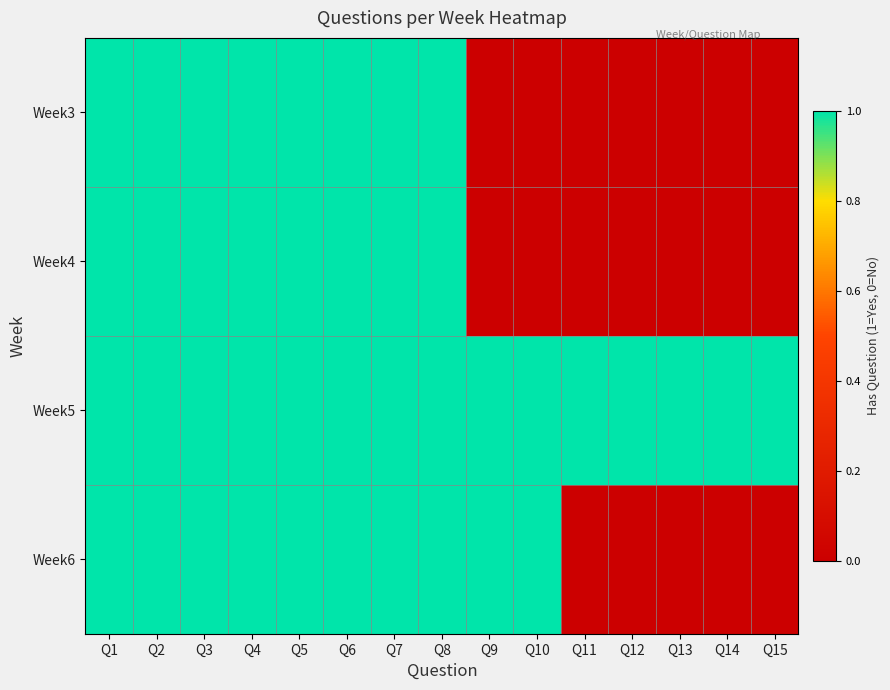

Count the number of data series in this chart.

4